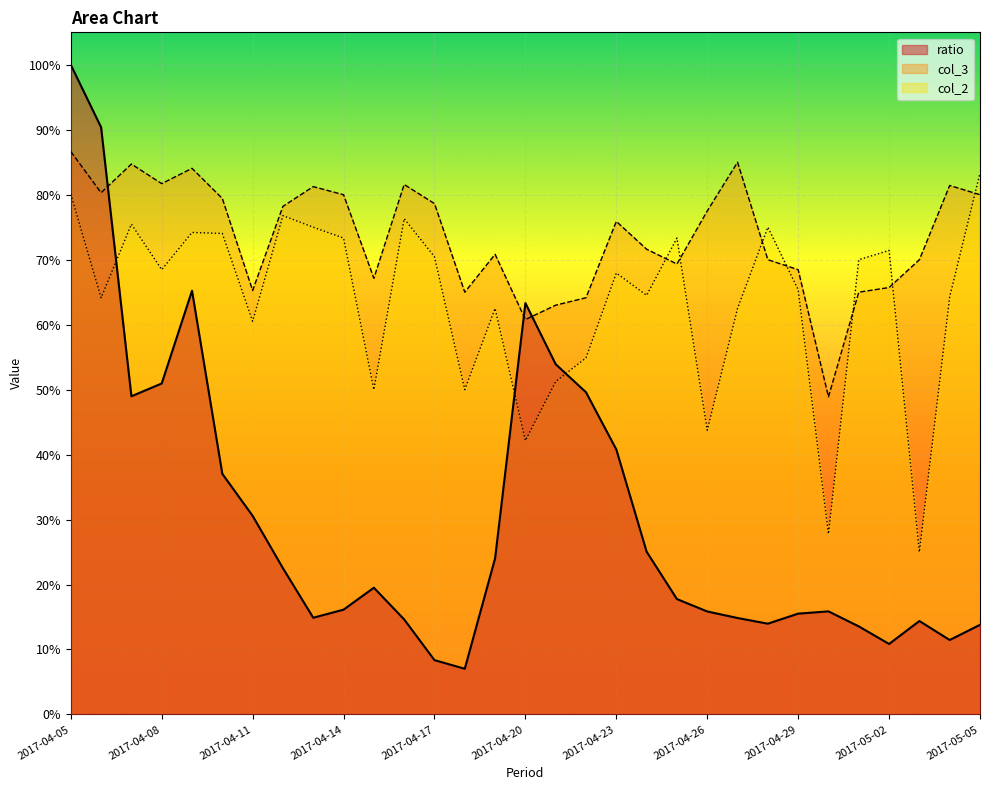

What is the difference between the second highest and minimum values in the col_2 series?

55.1